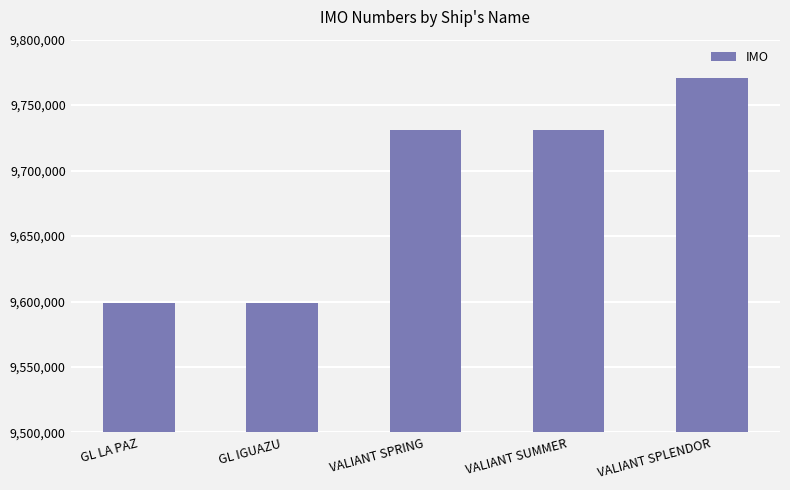

What is the difference between the maximum and second lowest values?

171795